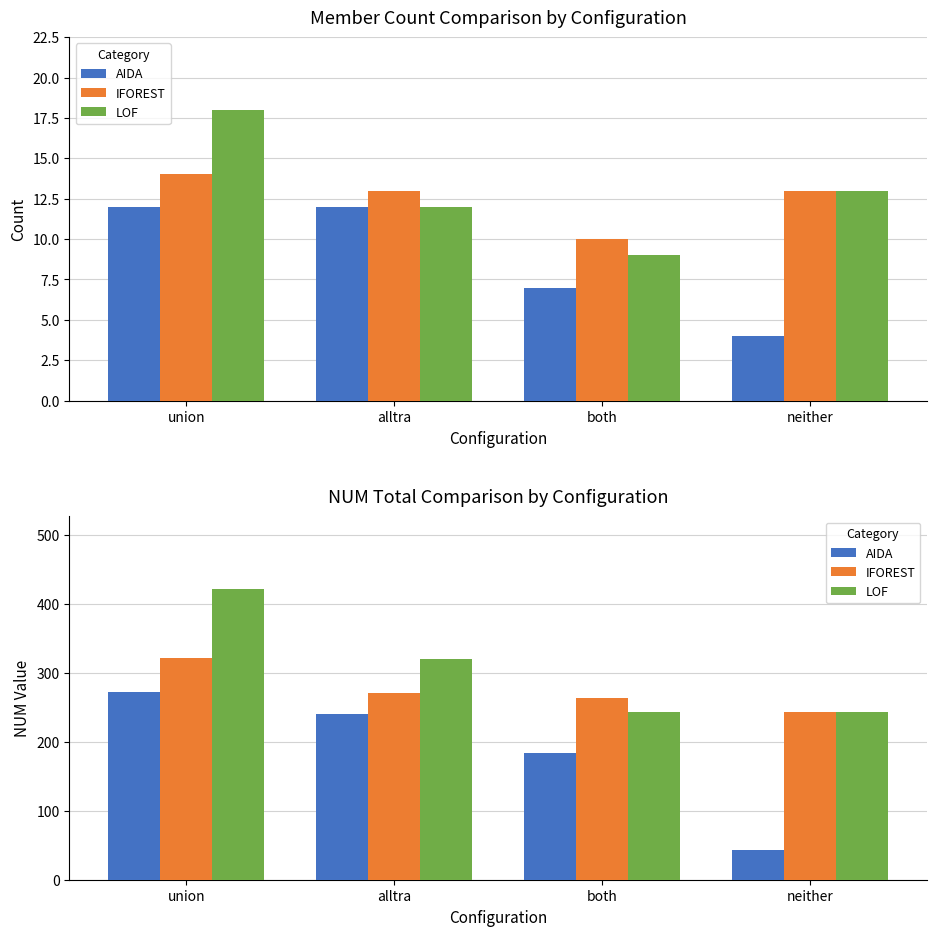

What is the total value across all series at union?

1016